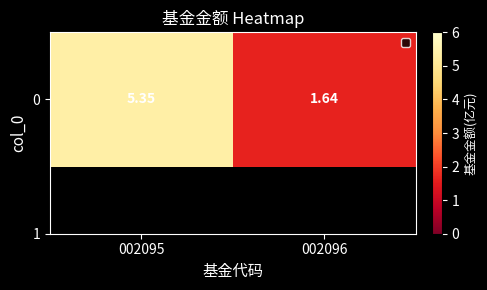

The chart shows a value of 1.9 at 002095. True or false?

False